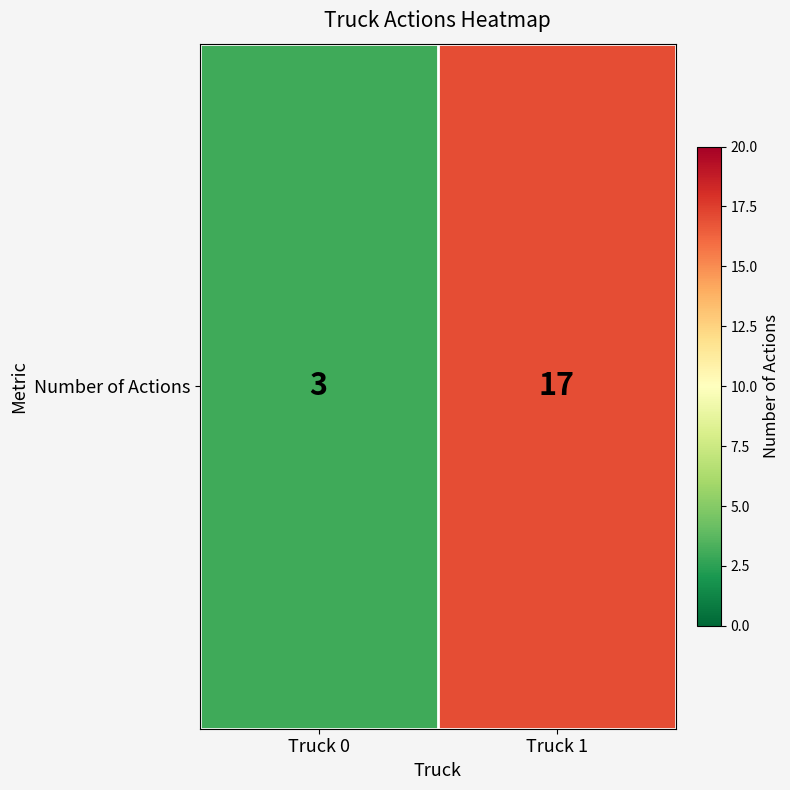

What value does the data have at Truck 1, to the nearest 5?

15